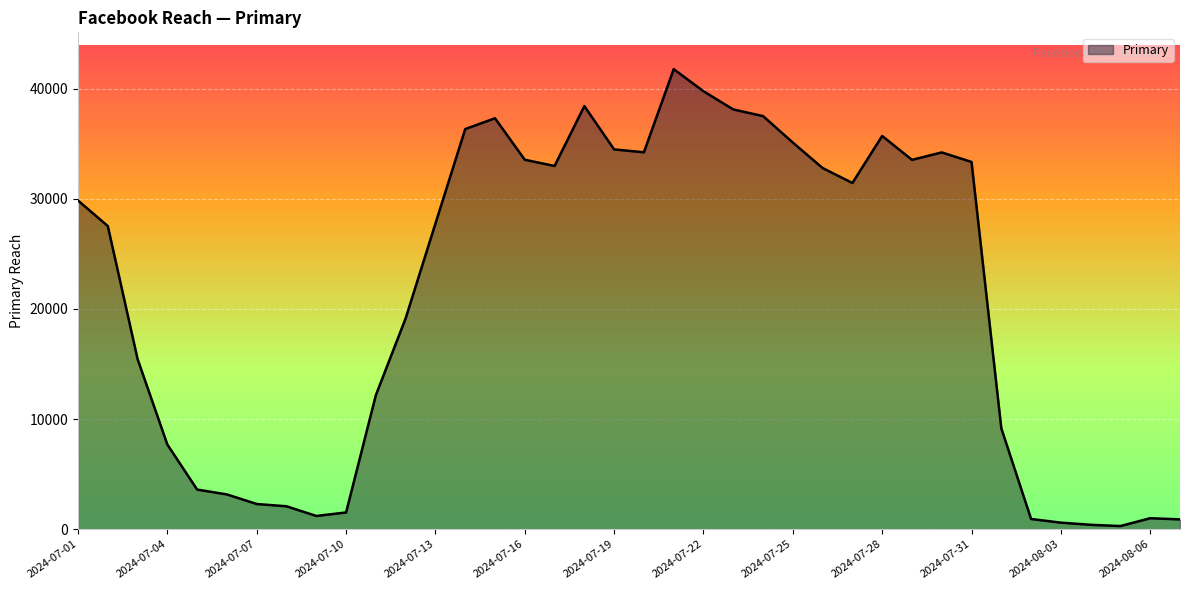

What is the difference between the maximum and minimum values?

41489